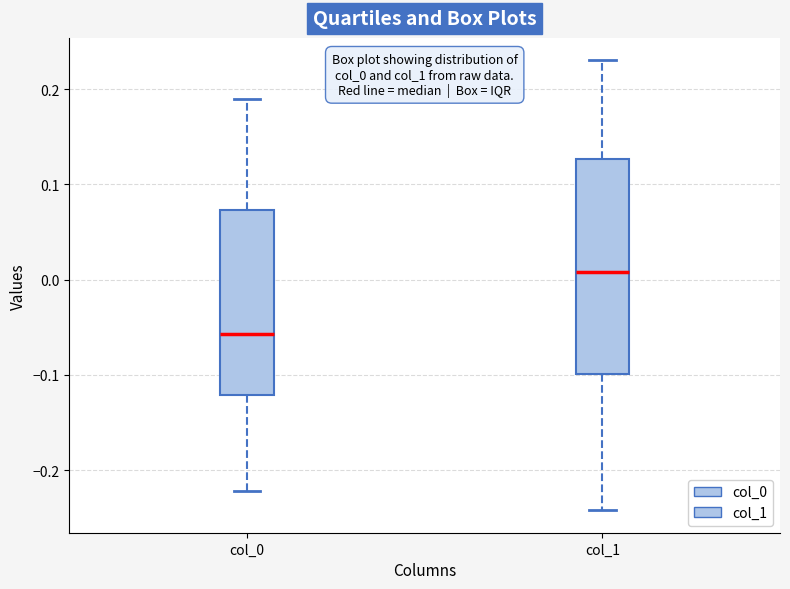

Reading left to right, read every box against the y-axis: the position of its median line, the range the box covers, and the ends of its whiskers. The values are not printed on the chart, so give them approximately, as read against the axis.

col_0: median -0.06, box -0.12 to 0.07, whiskers -0.22 to 0.19
col_1: median 0.01, box -0.10 to 0.13, whiskers -0.24 to 0.23